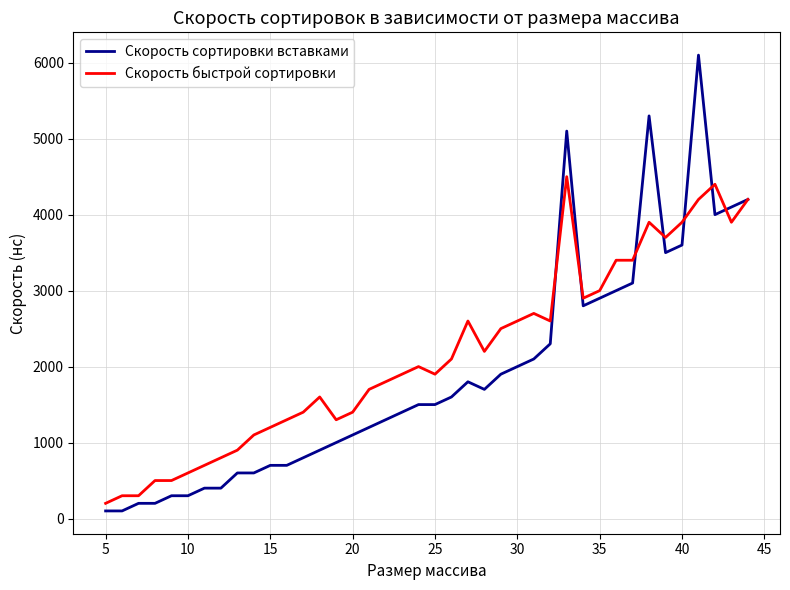

What is the maximum value shown in the chart?

6100